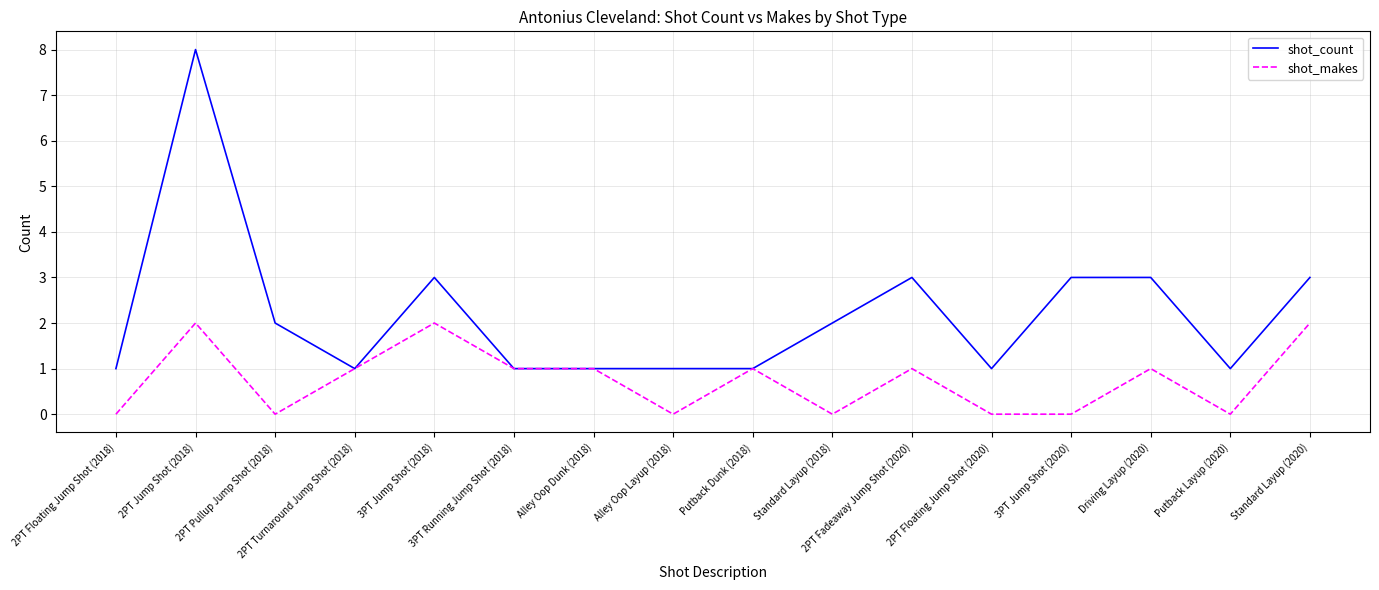

Reading left to right, what are all the values shown in this chart?

shot_count: 1	8	2	1	3	1	1	1	1	2	3	1	3	3	1	3
shot_makes: 0	2	0	1	2	1	1	0	1	0	1	0	0	1	0	2